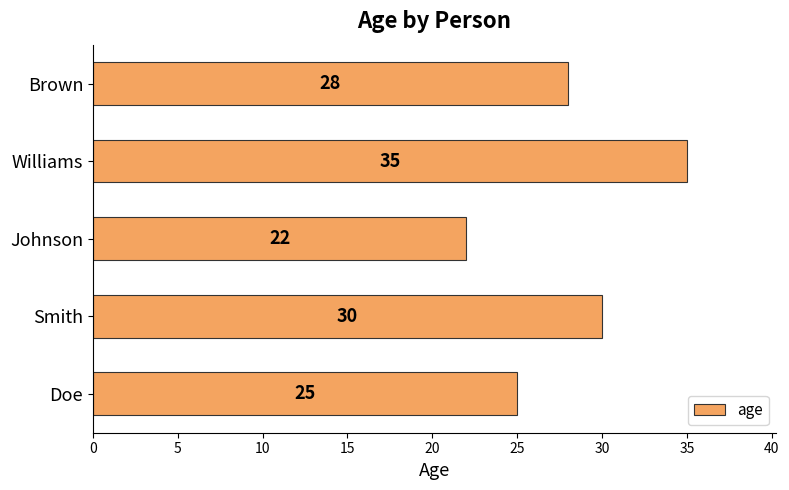

What is the average value?

28